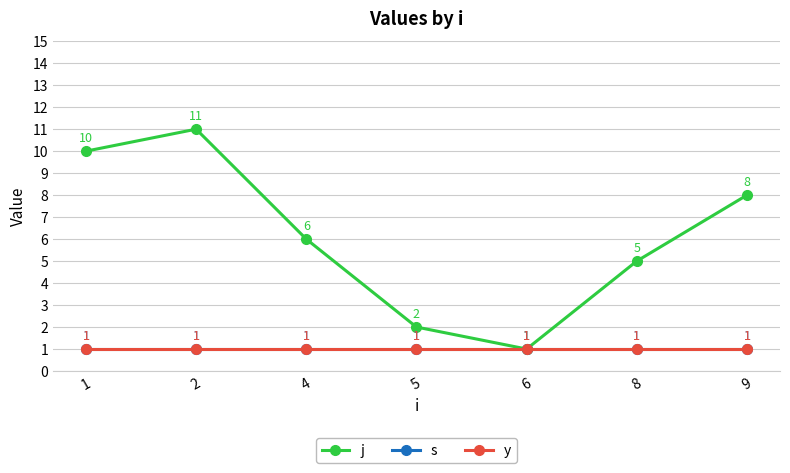

What value does the j series have at 9, to the nearest 10?

10